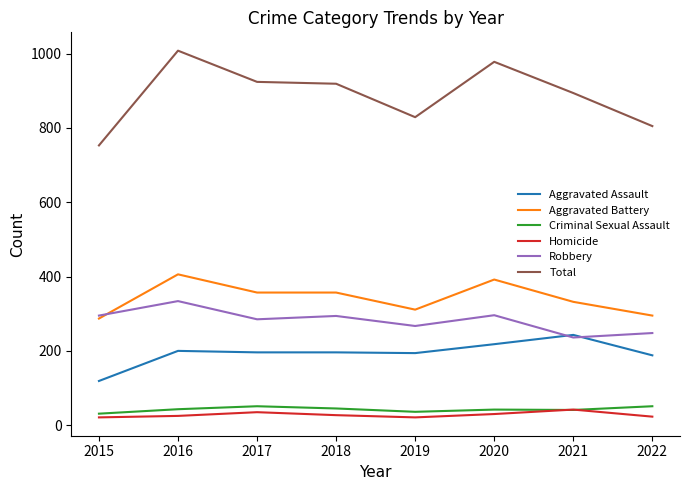

What is the minimum value shown in the chart?

21